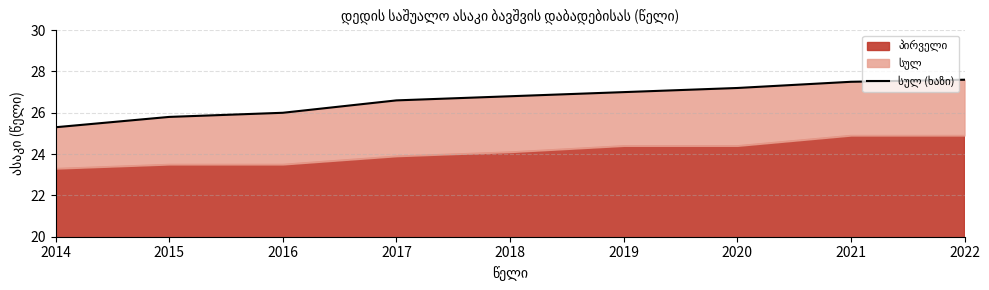

List the labels in order of value, largest first.

2022, 2021, 2020, 2019, 2018, 2017, 2016, 2015, 2014